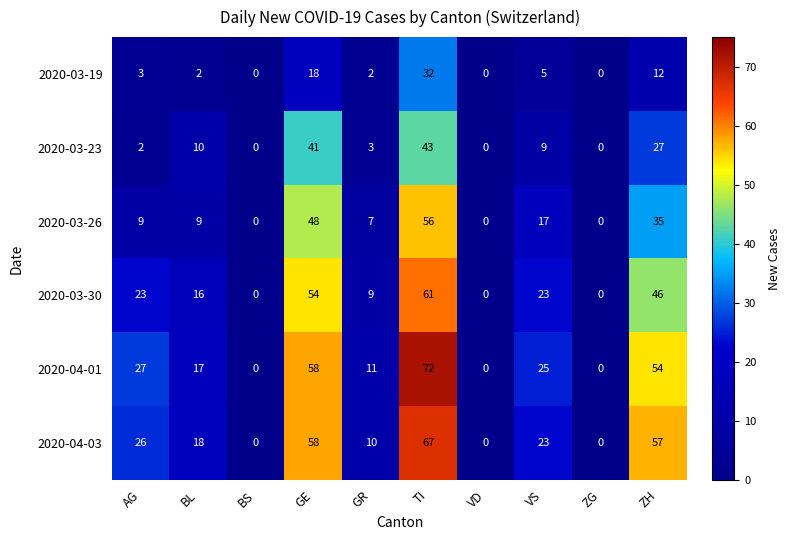

At which label does 2020-03-30 reach its peak?

TI